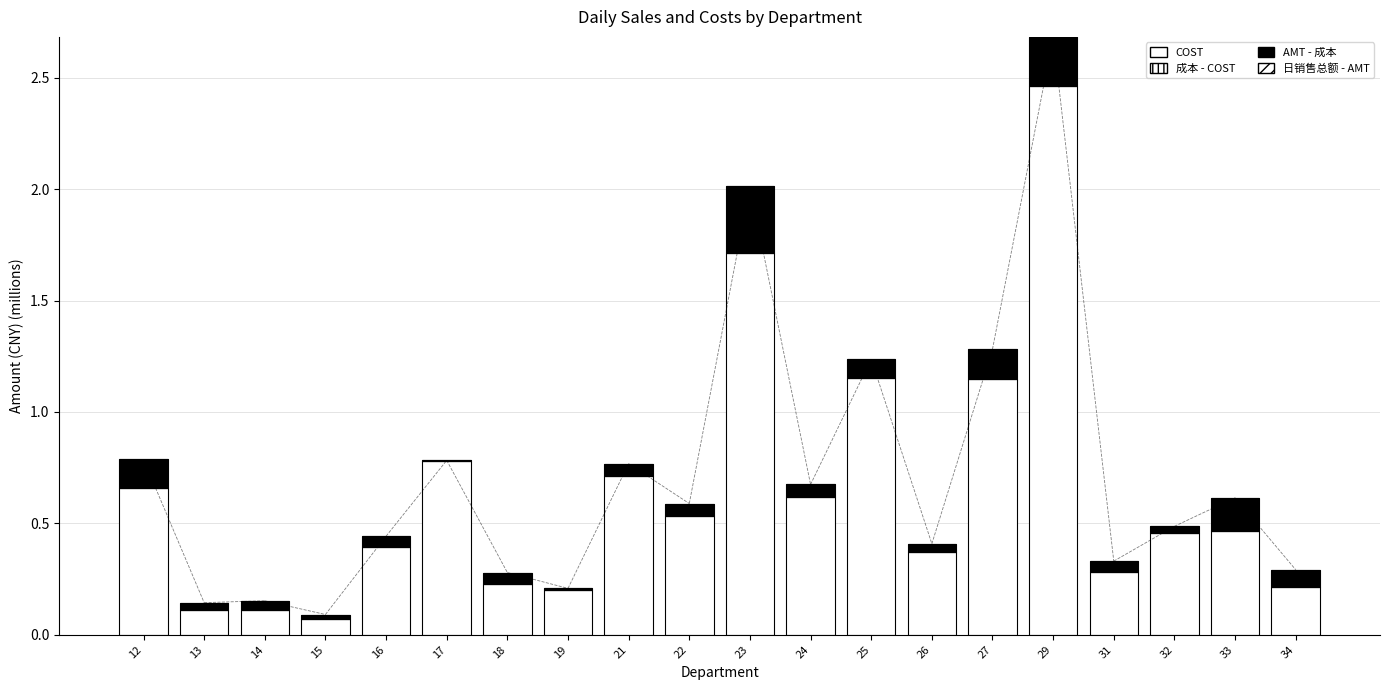

Are the bars horizontal?

No